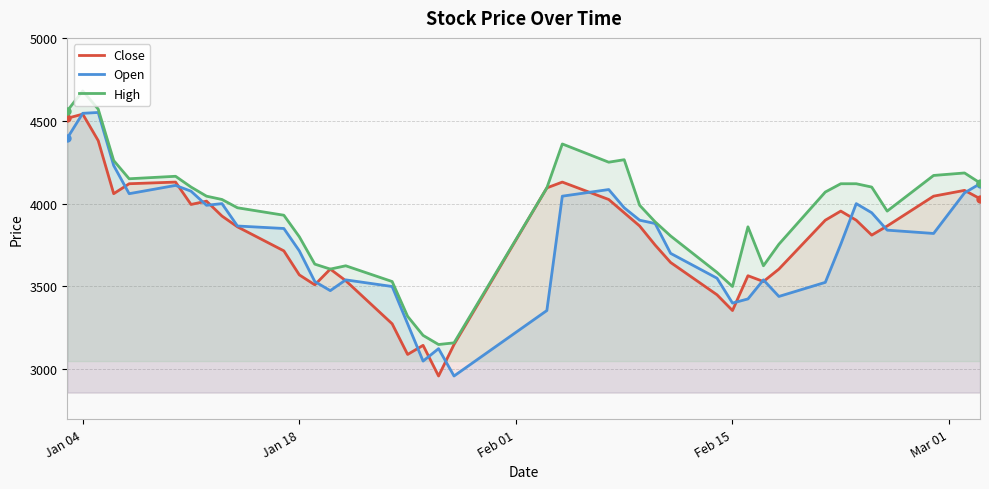

Reading left to right, what are all the values shown in this chart?

Close: 4515	4540	4380	4060	4120	4130	3995	4015	3925	3860	3715	3570	3510	3605	3535	3275	3090	3145	2960	3150	4095	4130	4025	3945	3865	3750	3645	3450	3355	3565	3530	3605	3900	3955	3900	3810	3865	4045	4080	4030
Open: 4395	4545	4550	4230	4060	4110	4075	3990	4000	3865	3850	3715	3530	3475	3540	3500	3275	3050	3125	2960	3355	4045	4085	3975	3900	3880	3700	3550	3400	3425	3540	3440	3525	3755	4000	3945	3840	3820	4065	4120
High: 4560	4680	4570	4260	4150	4165	4100	4045	4025	3975	3930	3800	3635	3605	3625	3530	3320	3205	3150	3160	4095	4360	4250	4265	3990	3890	3805	3585	3500	3860	3625	3755	4070	4120	4120	4100	3955	4170	4185	4125